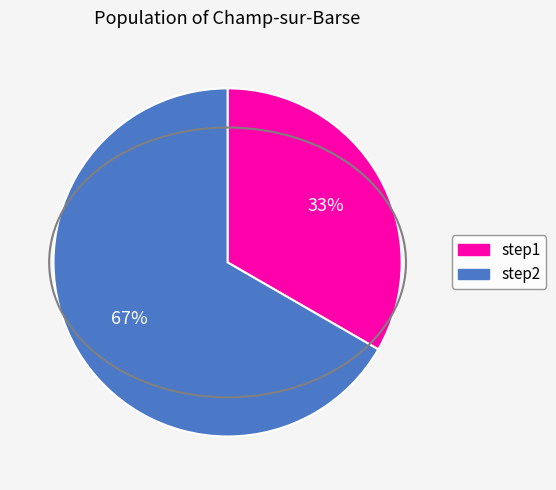

Count the number of slices in the pie.

2